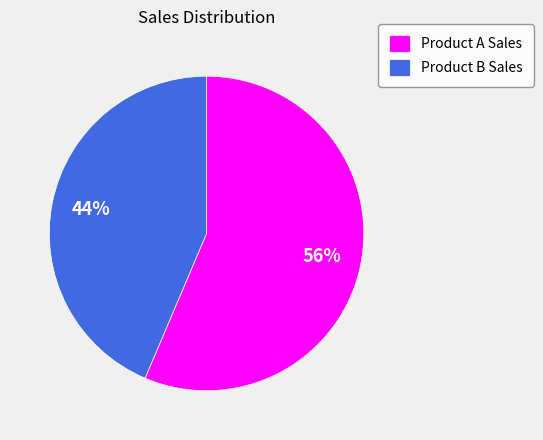

True or false: Product A Sales accounts for 56% of the total.

True